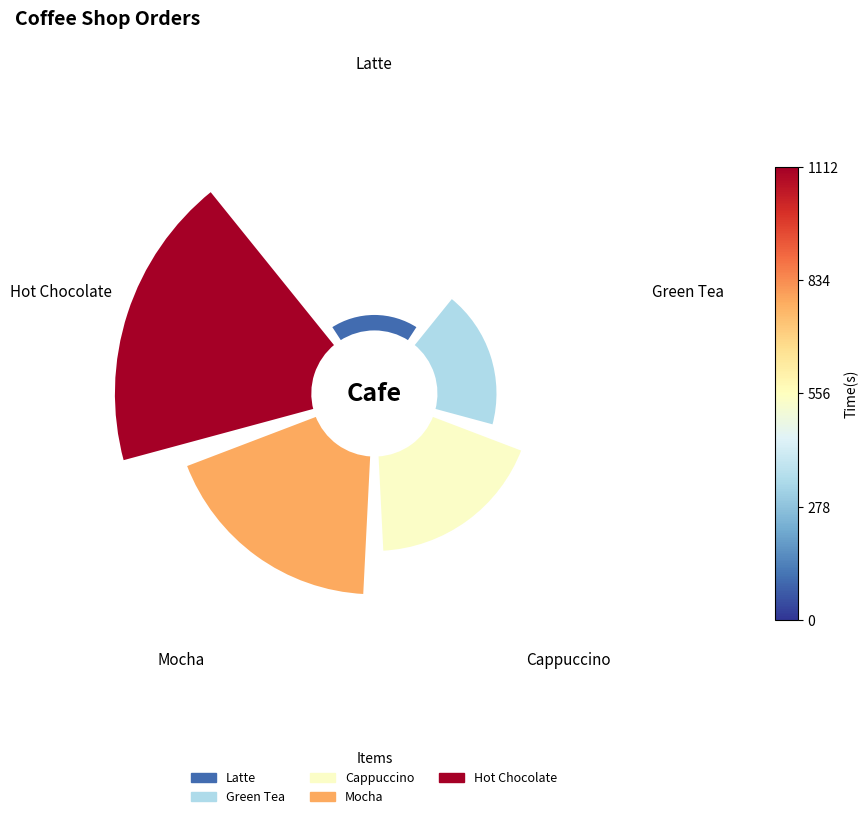

To the nearest percent, what portion does Latte represent?

3%